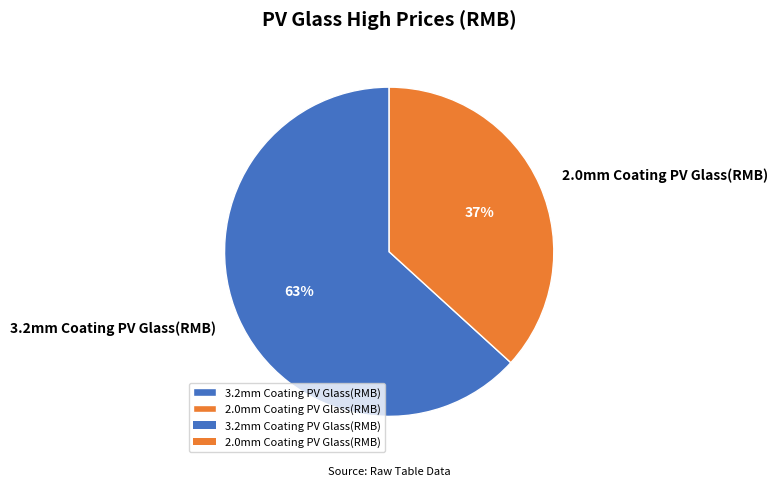

Rank the categories by value from lowest to highest.

2.0mm Coating PV Glass(RMB), 3.2mm Coating PV Glass(RMB)